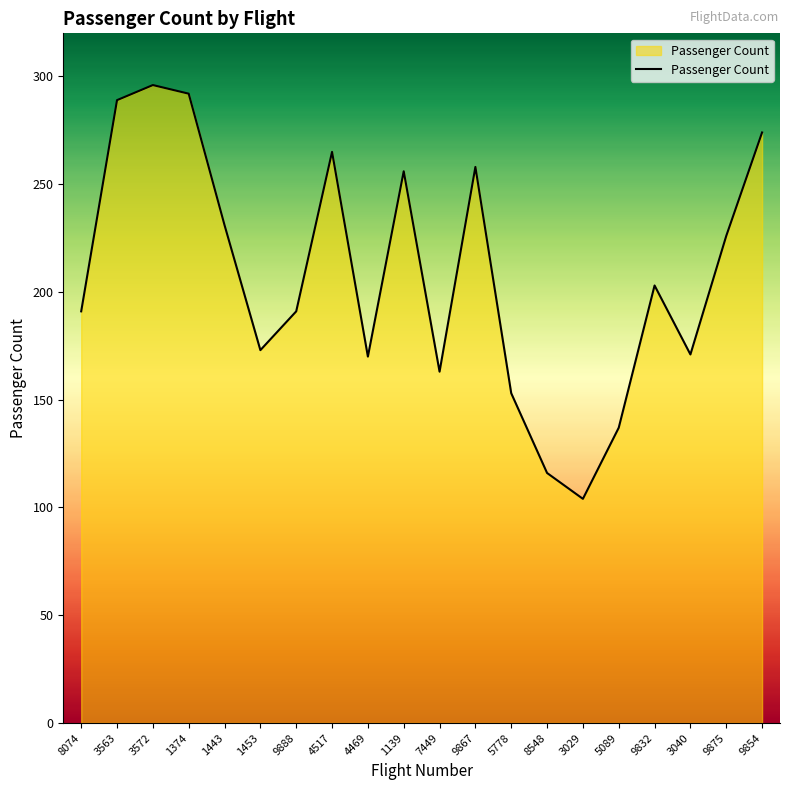

What is the change in value from 3572 to 5089?

-159